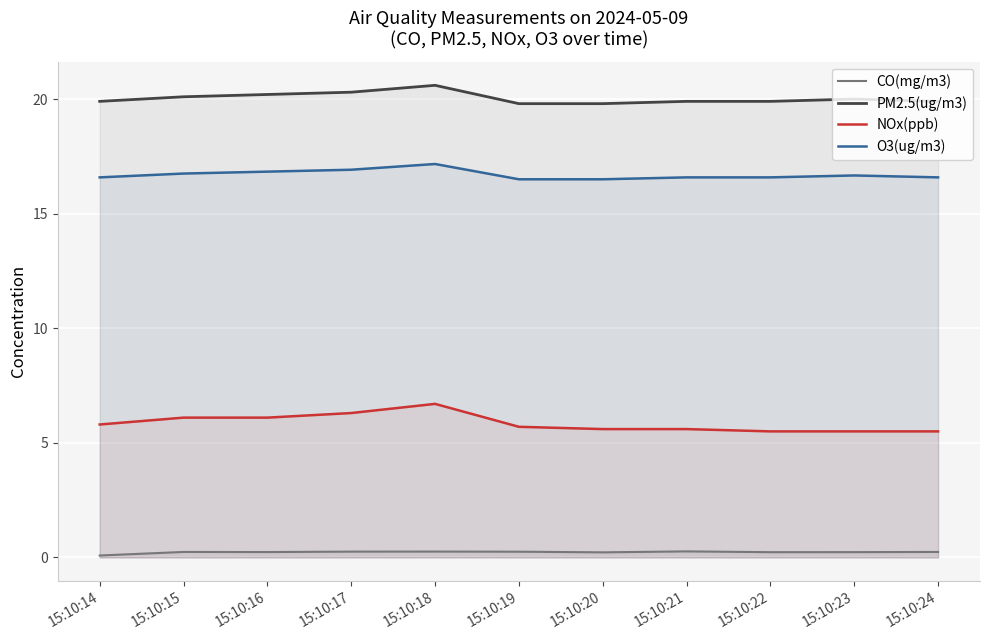

Is the value of CO(mg/m3) at 15:10:17 greater than the value of PM2.5(ug/m3) at 15:10:20?

No